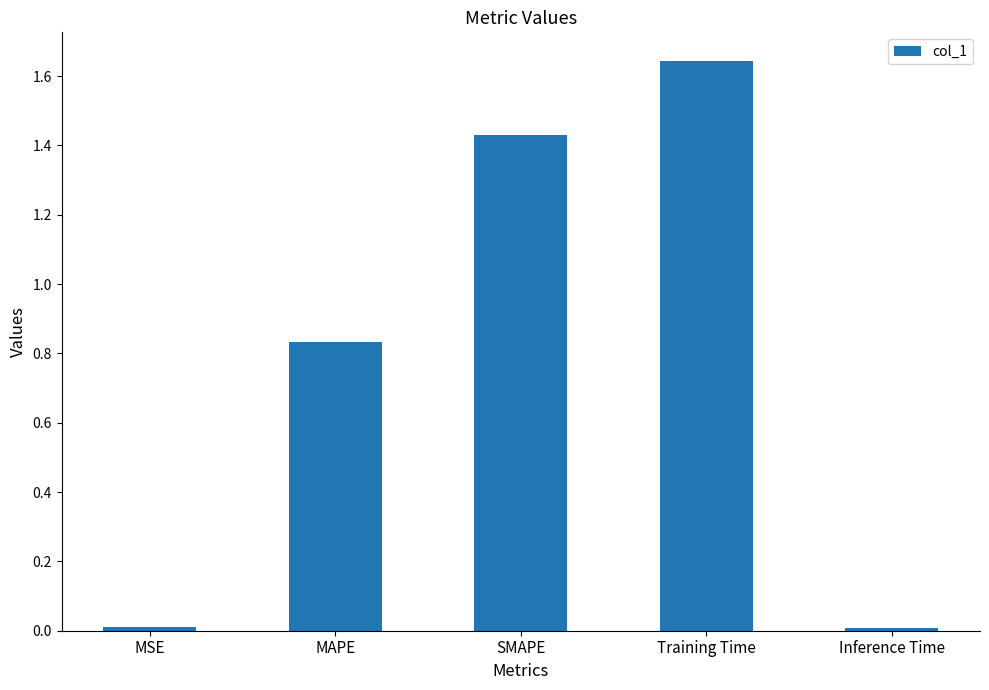

What is the label of the 3rd bar from the right?

SMAPE